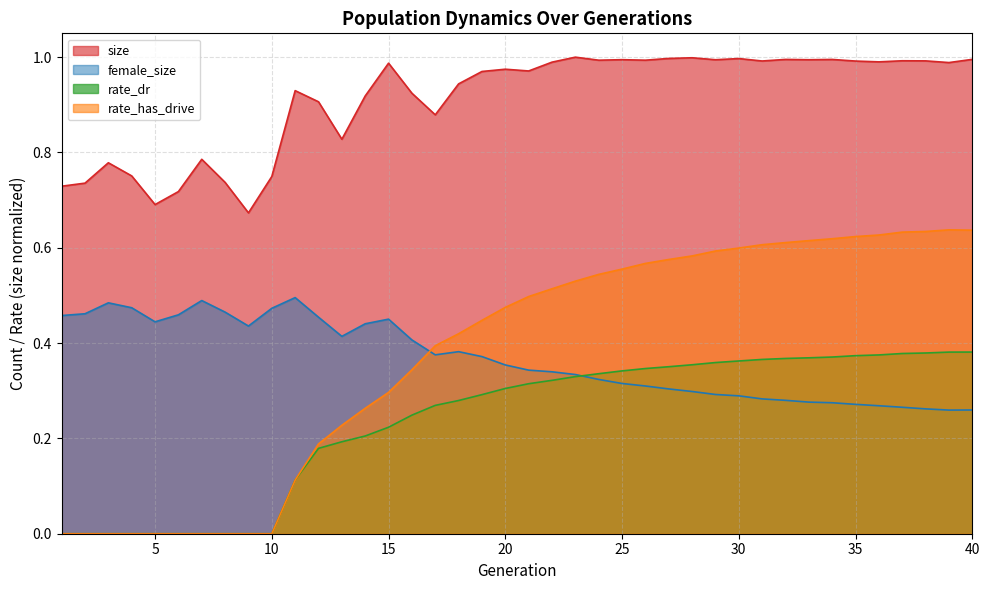

Does the chart display data point markers on the line(s)?

No